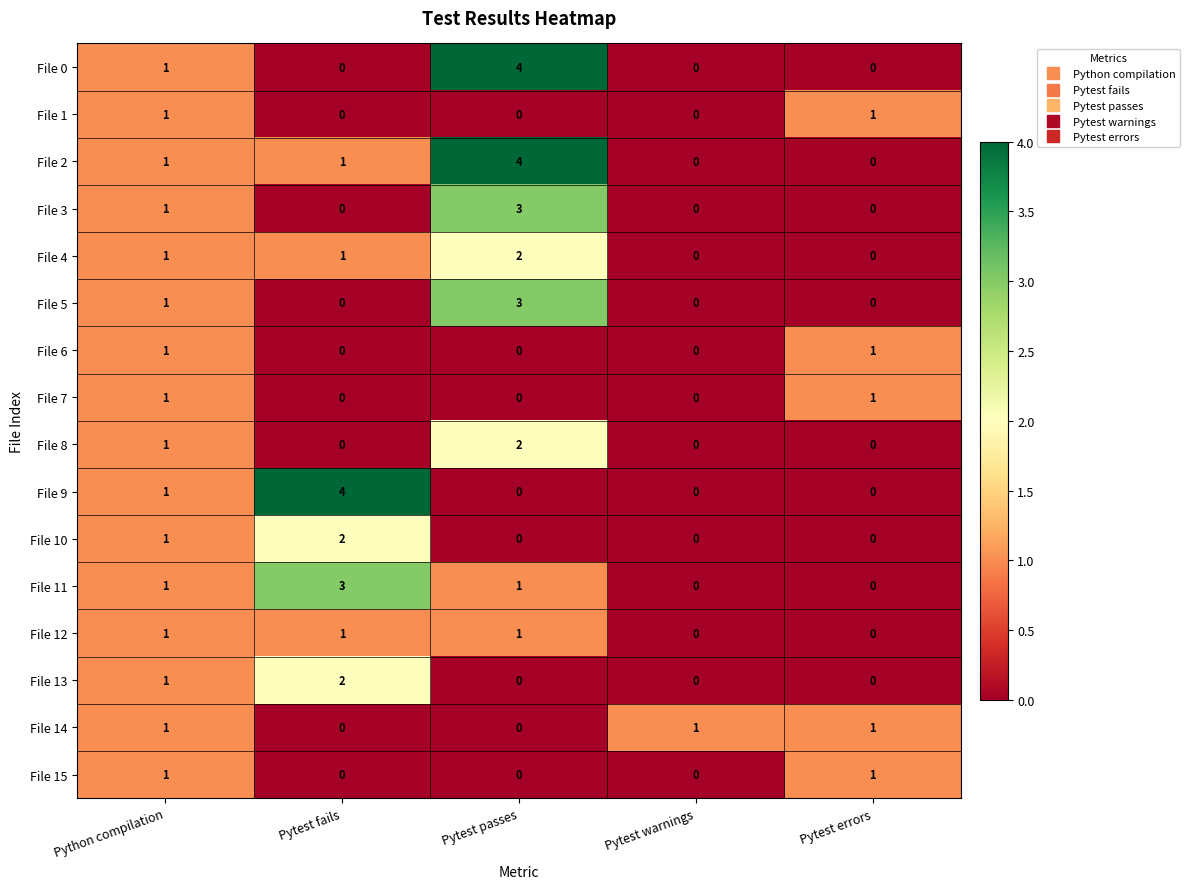

What is the difference between the highest and lowest values at Pytest fails?

4